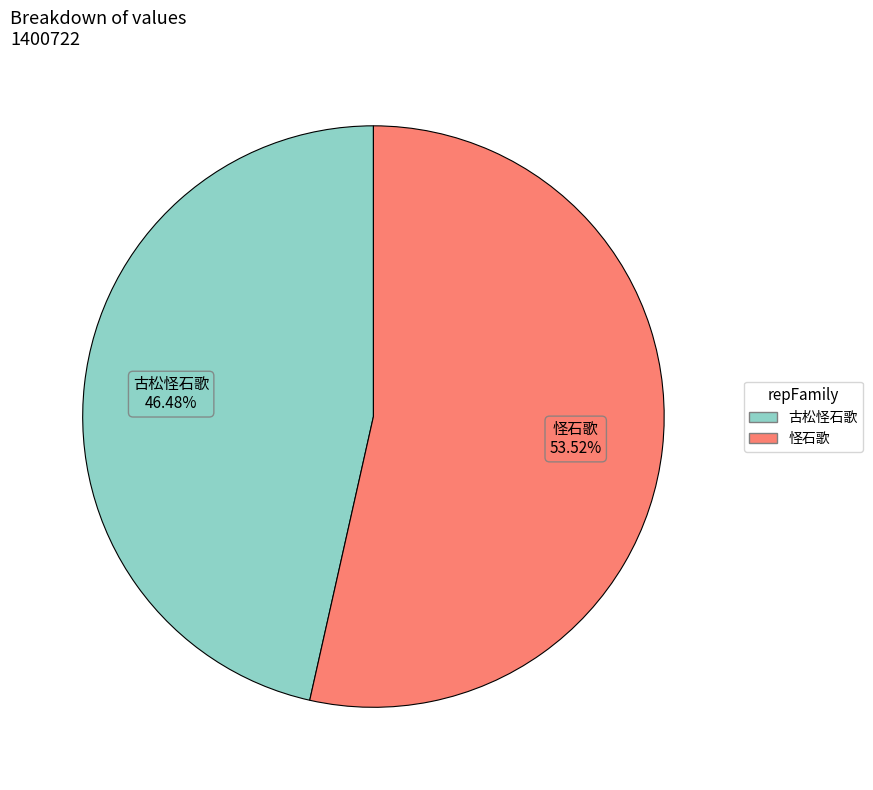

How many segments does this pie chart have?

2